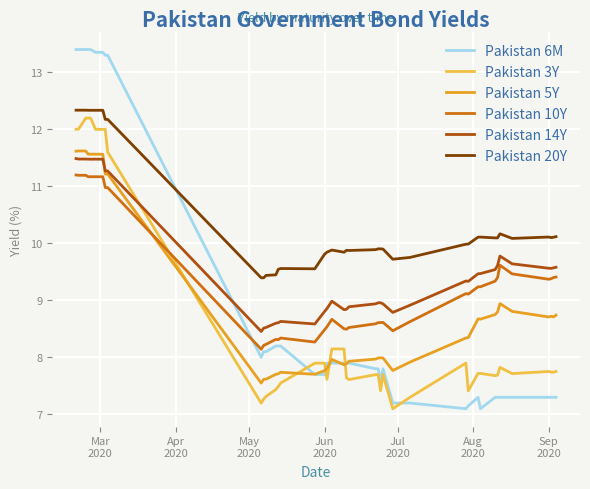

Count the number of data series in this chart.

6